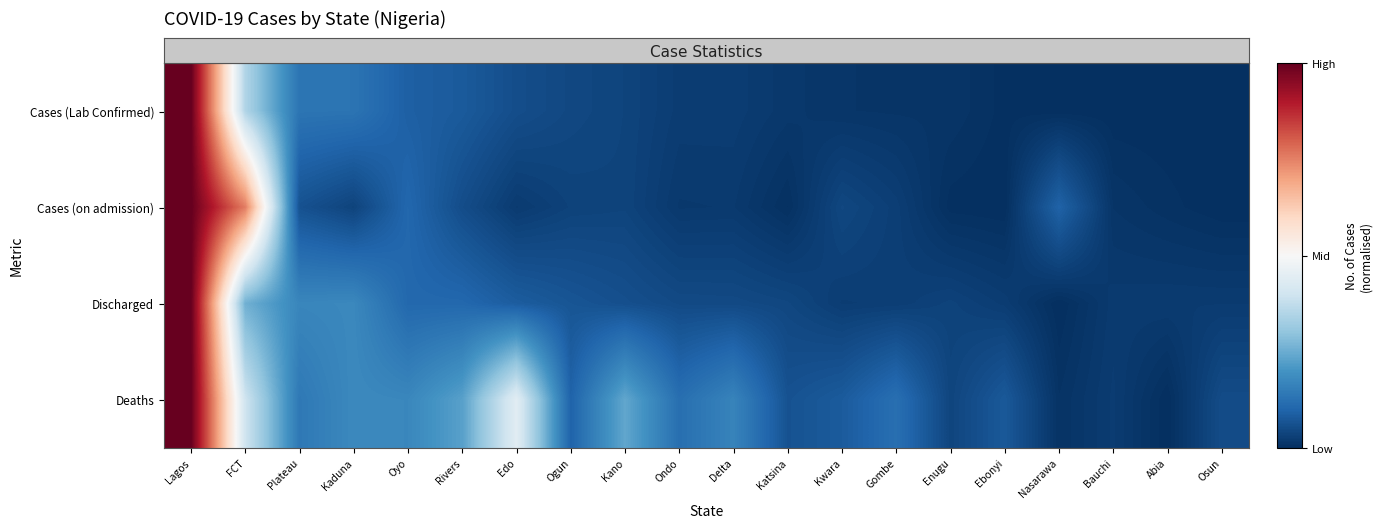

Reading left to right, what are all the values shown in this chart?

Cases (Lab Confirmed): Lagos=1.0	FCT=0.3	Plateau=0.1	Kaduna=0.1	Oyo=0.1	Rivers=0.1	Edo=0.1	Ogun=0.0	Kano=0.0	Ondo=0.0	Delta=0.0	Katsina=0.0	Kwara=0.0	Gombe=0.0	Enugu=0.0	Ebonyi=0.0	Nasarawa=0.0	Bauchi=0.0	Abia=0.0	Osun=0.0
Cases (on admission): Lagos=1.0	FCT=0.8	Plateau=0.1	Kaduna=0.0	Oyo=0.1	Rivers=0.1	Edo=0.0	Ogun=0.0	Kano=0.0	Ondo=0.0	Delta=0.0	Katsina=0.0	Kwara=0.0	Gombe=0.0	Enugu=0.0	Ebonyi=0.0	Nasarawa=0.1	Bauchi=0.0	Abia=0.0	Osun=0.0
Discharged: Lagos=1.0	FCT=0.3	Plateau=0.2	Kaduna=0.2	Oyo=0.1	Rivers=0.1	Edo=0.1	Ogun=0.1	Kano=0.1	Ondo=0.0	Delta=0.0	Katsina=0.0	Kwara=0.0	Gombe=0.0	Enugu=0.0	Ebonyi=0.0	Nasarawa=0.0	Bauchi=0.0	Abia=0.0	Osun=0.0
Deaths: Lagos=1.0	FCT=0.4	Plateau=0.1	Kaduna=0.2	Oyo=0.2	Rivers=0.2	Edo=0.4	Ogun=0.1	Kano=0.2	Ondo=0.1	Delta=0.2	Katsina=0.1	Kwara=0.1	Gombe=0.1	Enugu=0.0	Ebonyi=0.1	Nasarawa=0.0	Bauchi=0.0	Abia=0.0	Osun=0.1